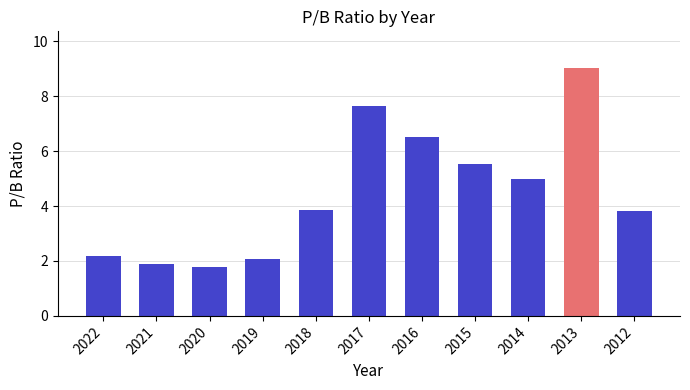

Where is the data nearest to the value 5?

2014